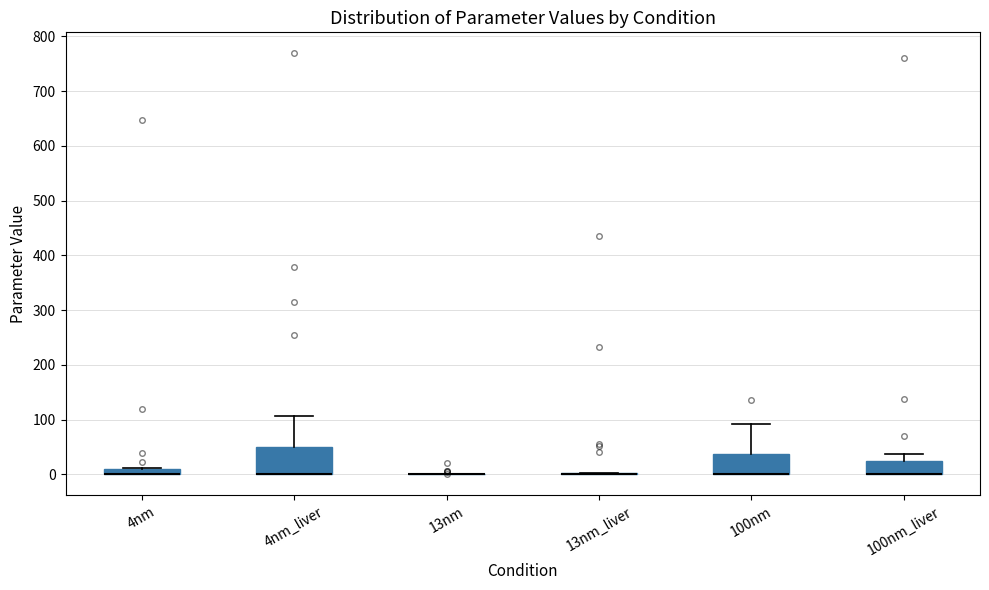

Where is the upper edge of the box for 100nm_liver on the y-axis? The values are not printed on the chart, so give them approximately, as read against the axis.

20